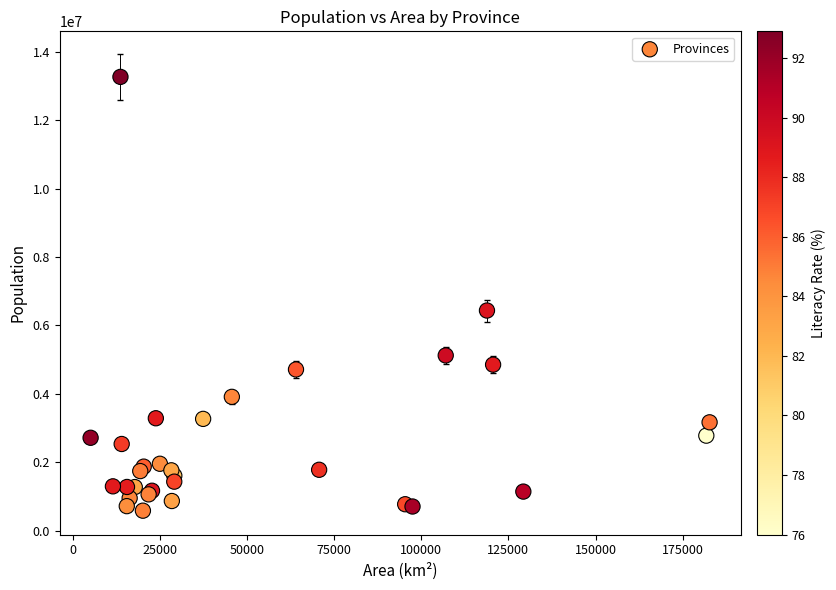

What Y value in the scatter plot is closest to 6923897?

6434501